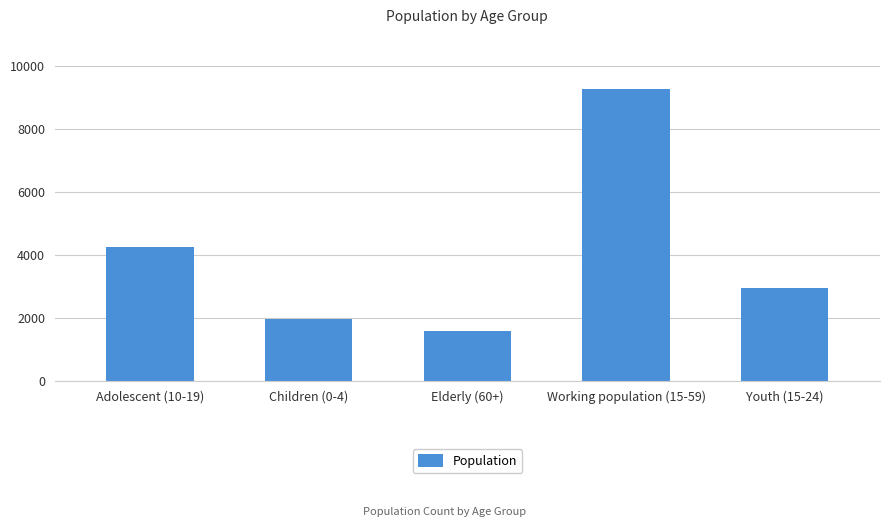

True or false: the data shows 4257 at Adolescent (10-19).

True